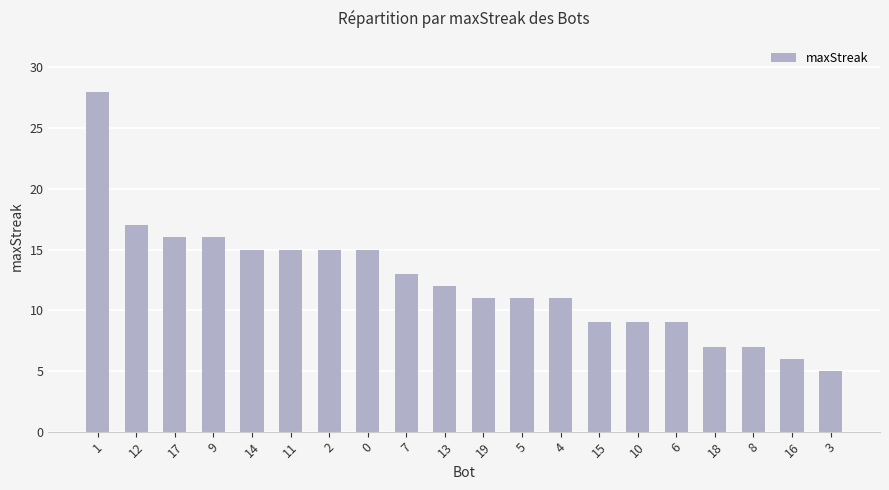

How many bars are there in total?

20